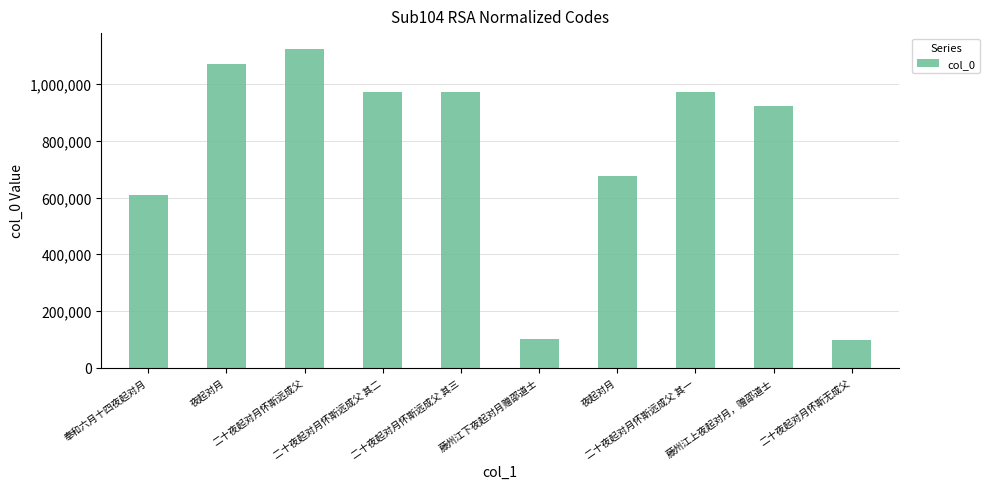

What is the difference between the maximum and minimum values?

1027390